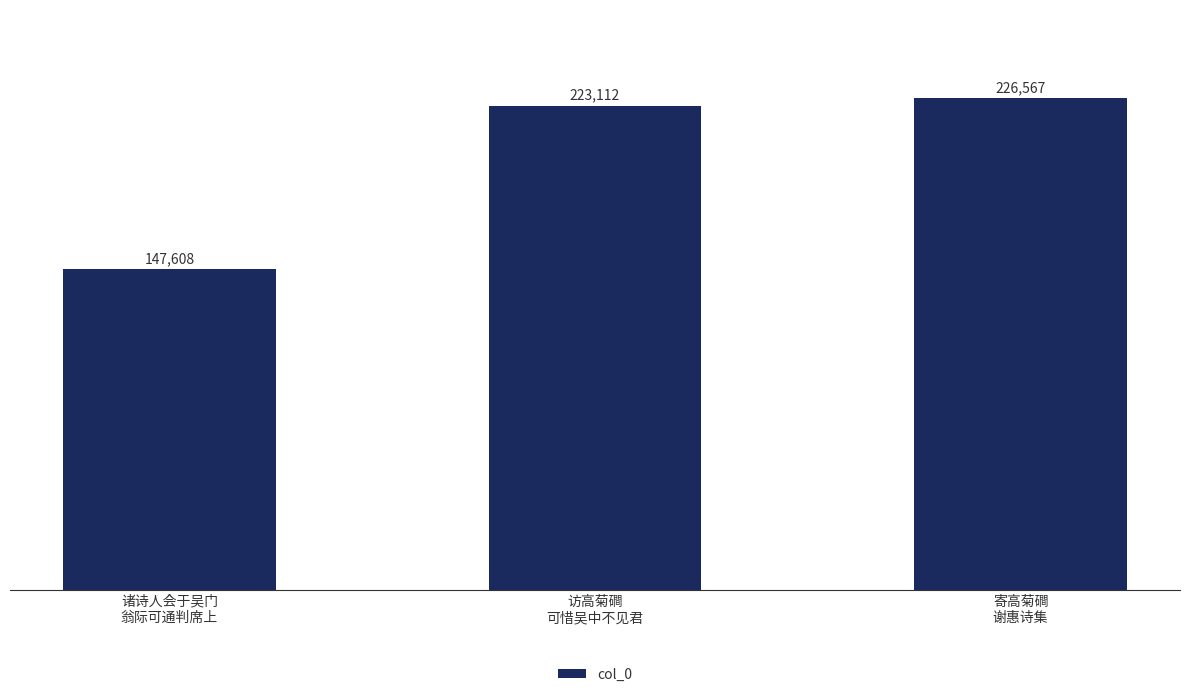

What is the ratio of the value at 诸诗人会于吴门
翁际可通判席上 to the value at 访高菊磵
可惜吴中不见君?

0.7